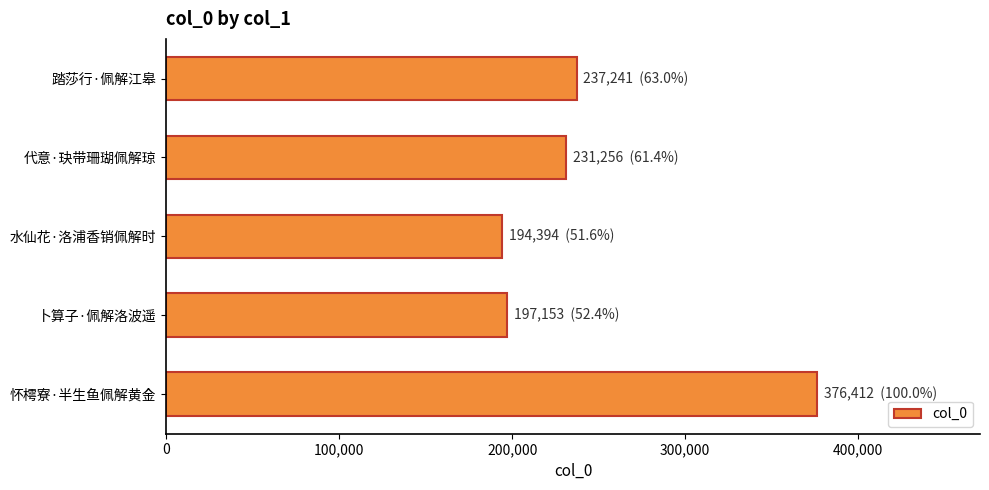

What is the difference between the second highest and second lowest values?

40088